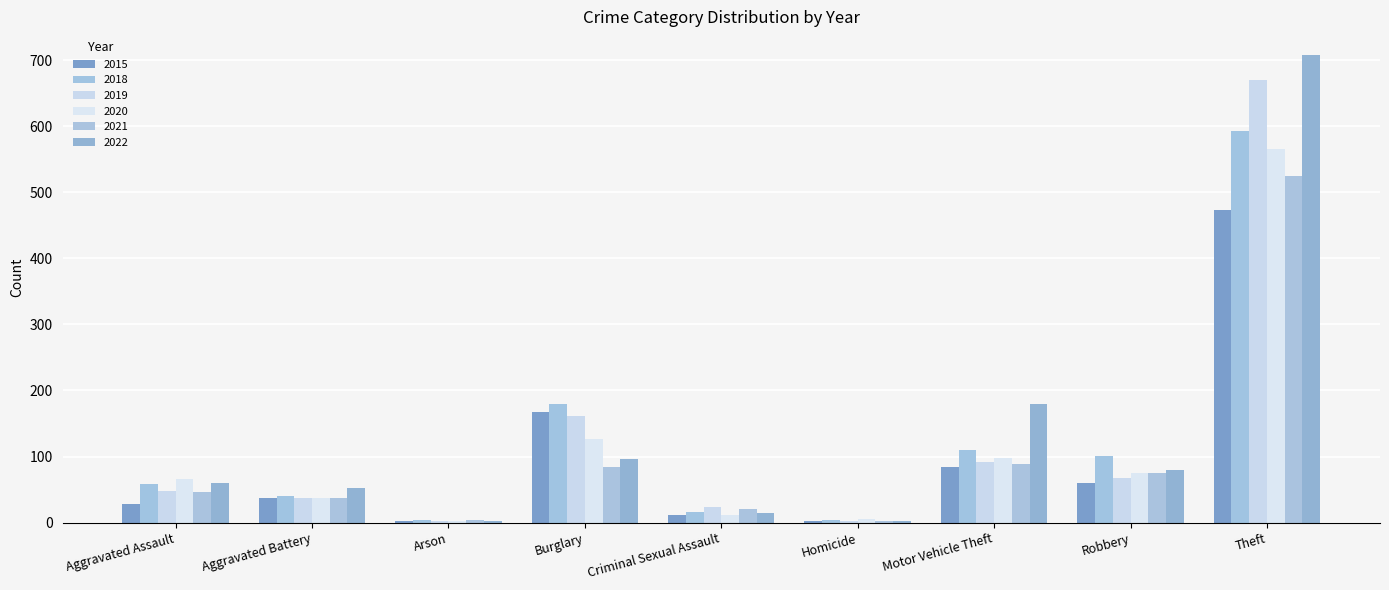

Where does the 2021 series first go above 46?

Burglary